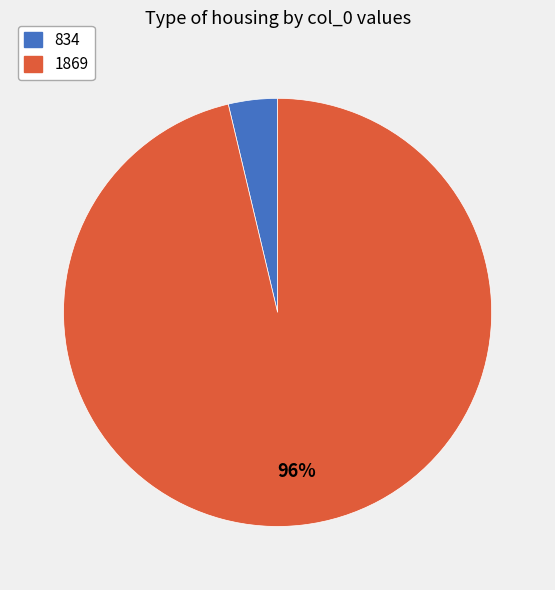

Is it true that 1869 is 96% of the pie?

True